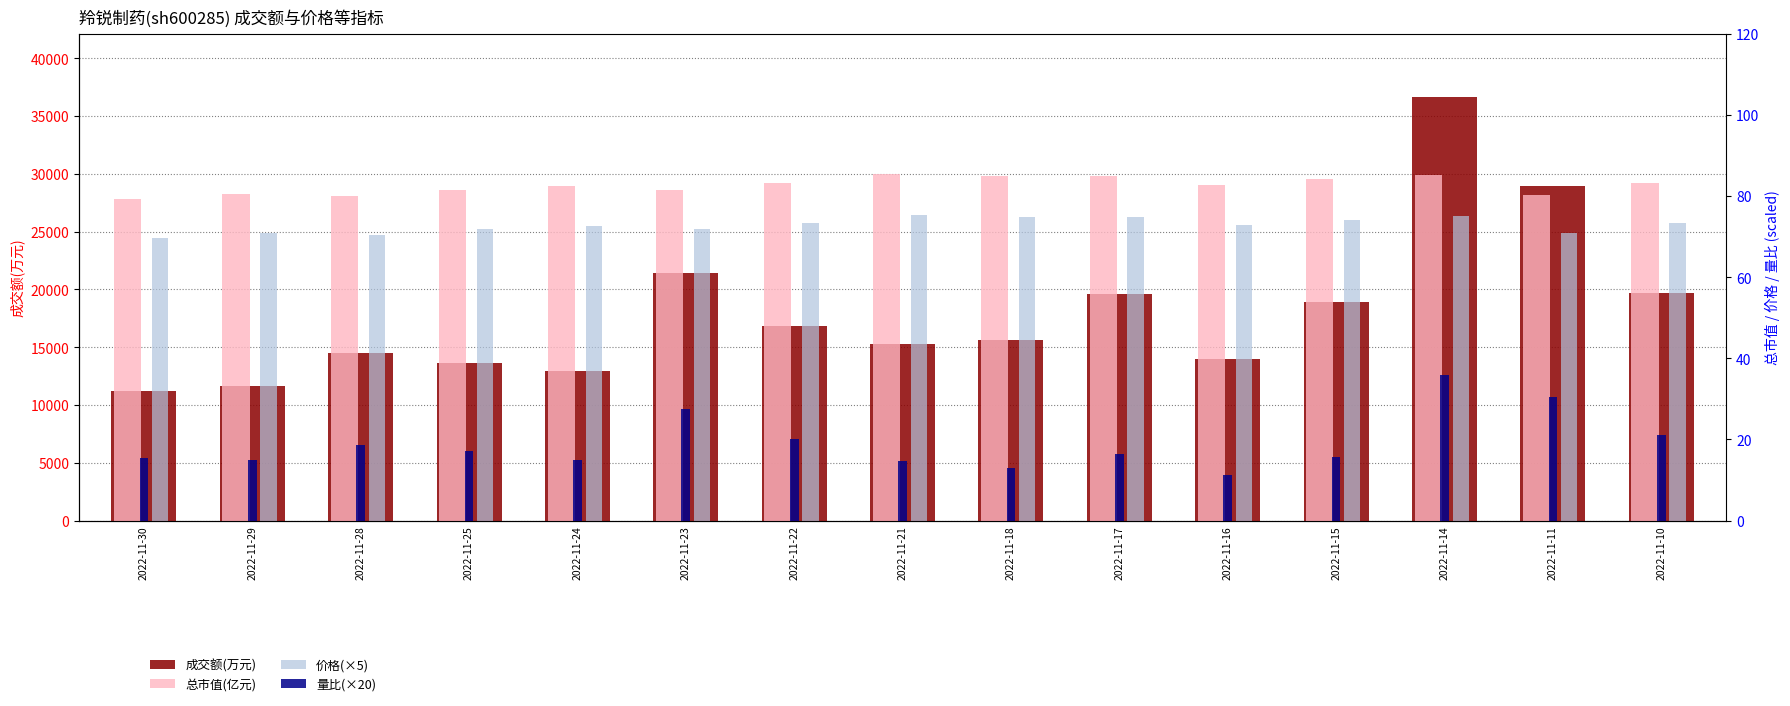

What is the highest value of the 总市值(亿元) series?

85.6